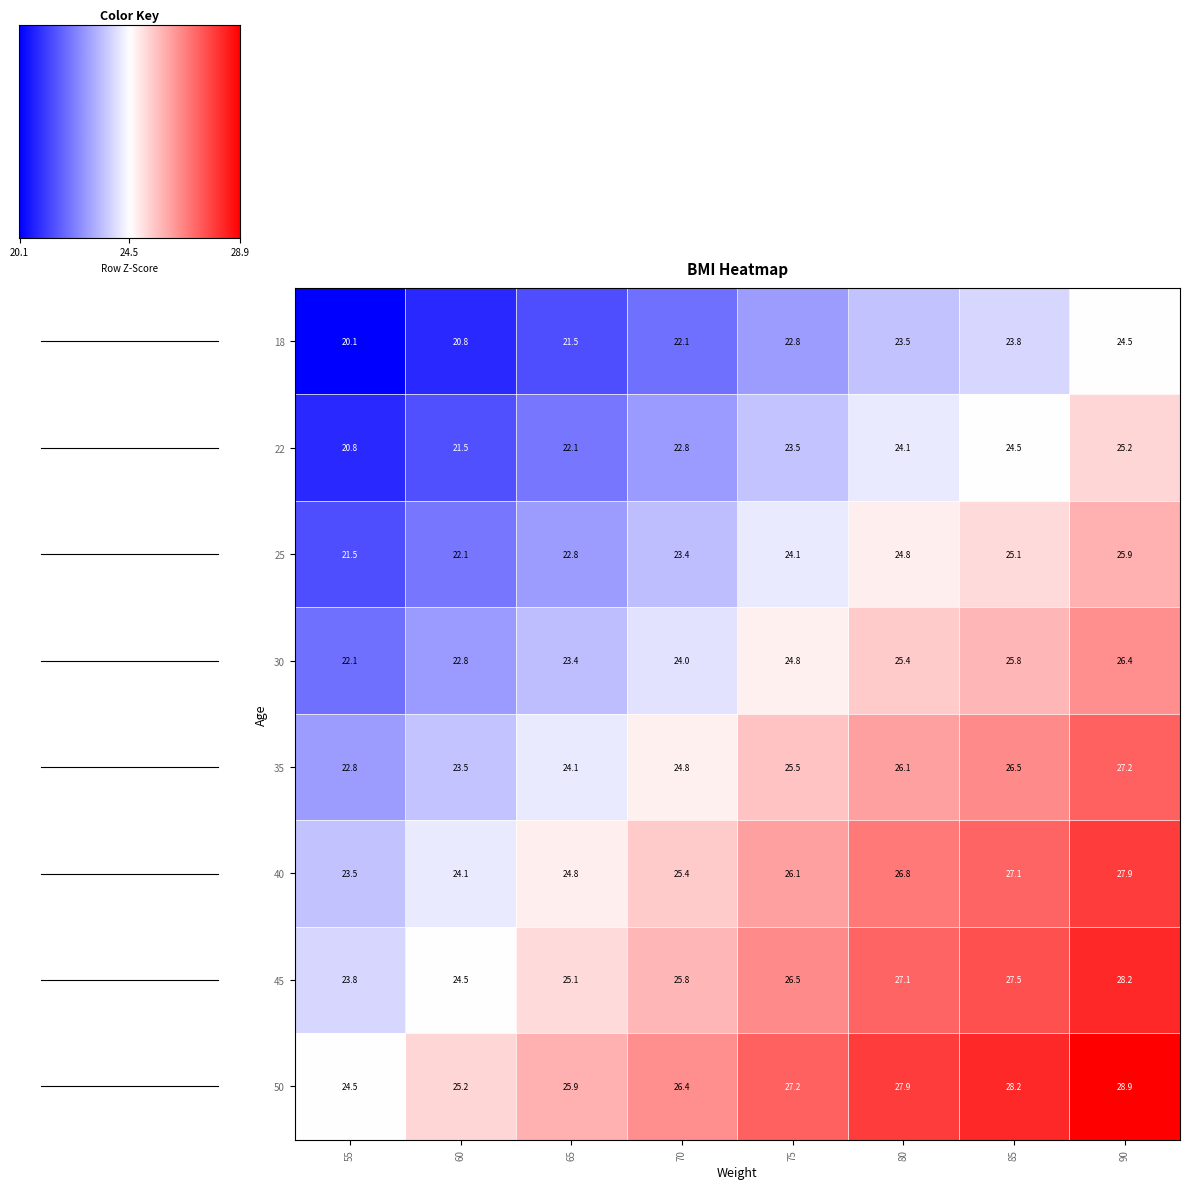

At which label is 25 closest to 23?

65